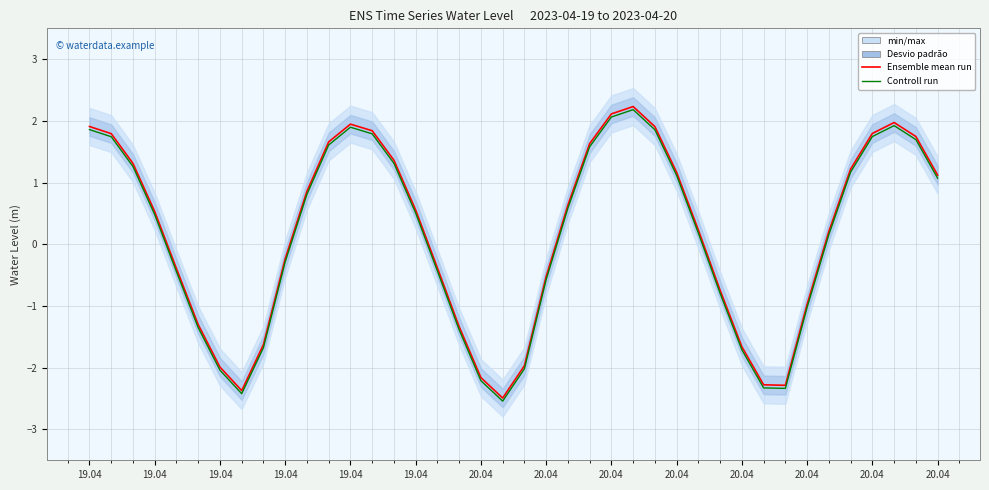

True or false: Controll run and Ensemble mean run cross at least once.

False